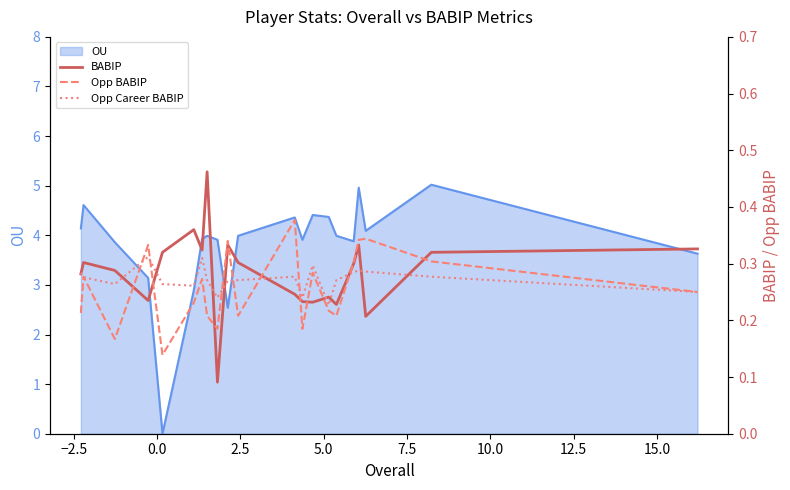

In Opp BABIP, how many points are higher than both neighbors (excluding endpoints)?

7